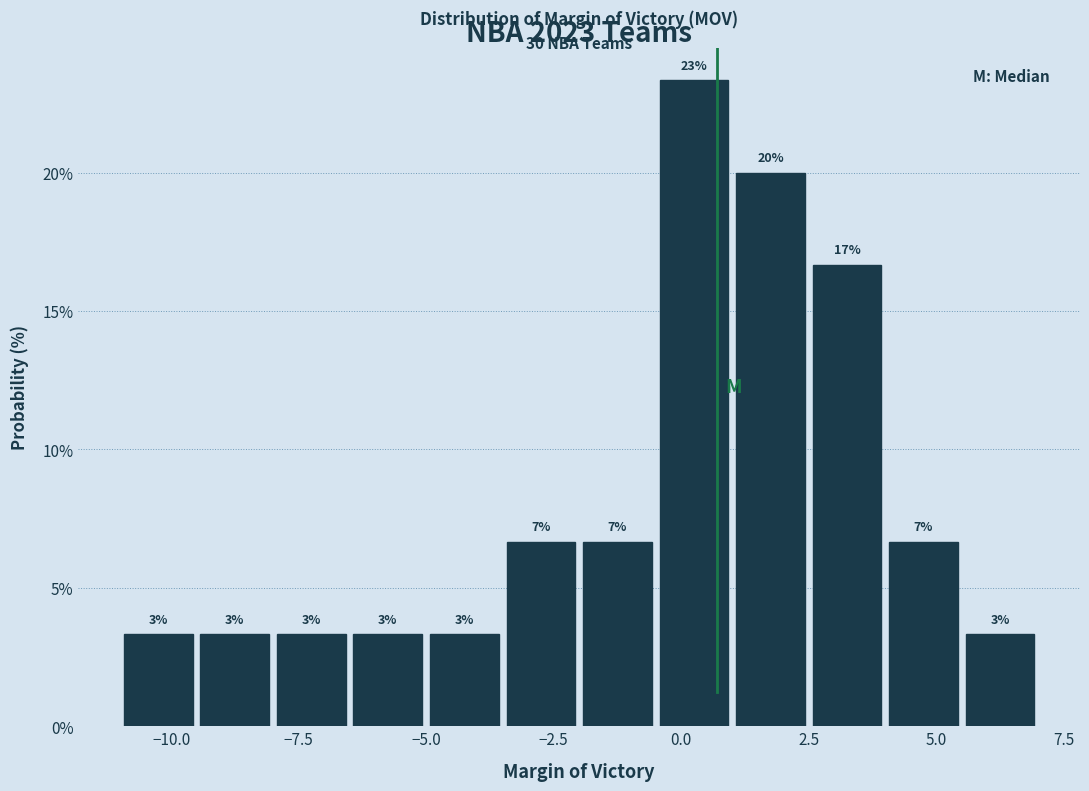

Around what value on the x-axis is the tallest bar? Give the approximate position of its centre, as read against the axis.

0.5